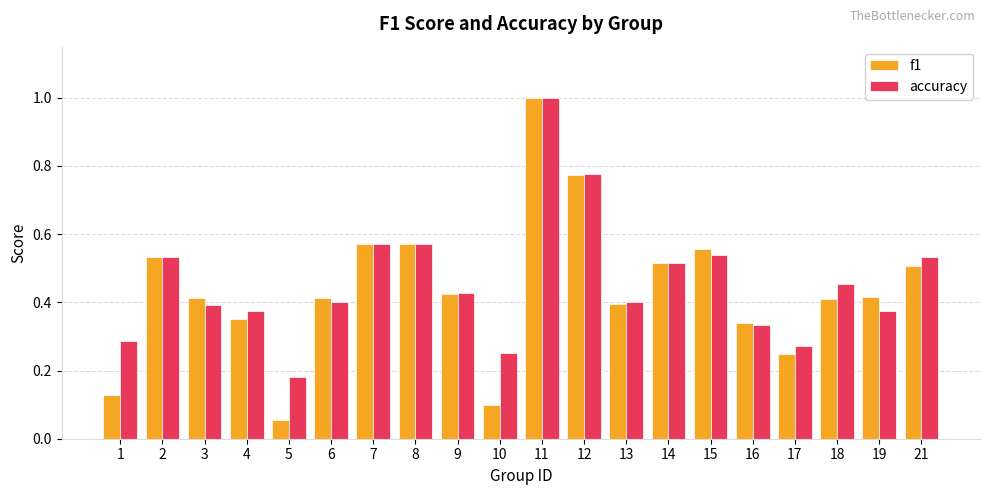

True or false: accuracy has a value of 0.1 at 3.

False